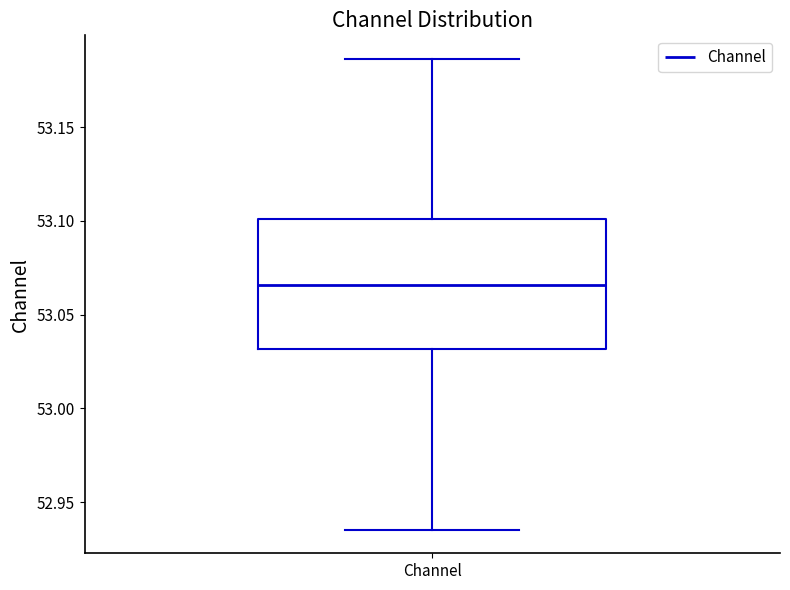

Where does the lower whisker of the box for Channel end on the y-axis? The values are not printed on the chart, so give them approximately, as read against the axis.

52.935